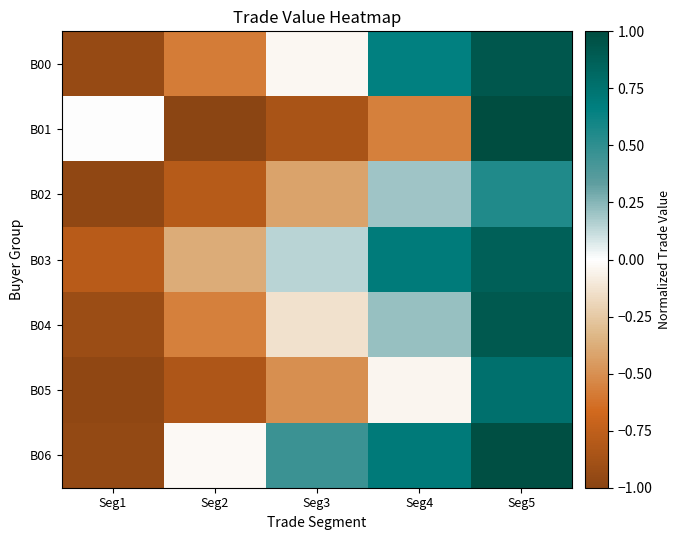

Count the number of data series in this chart.

7